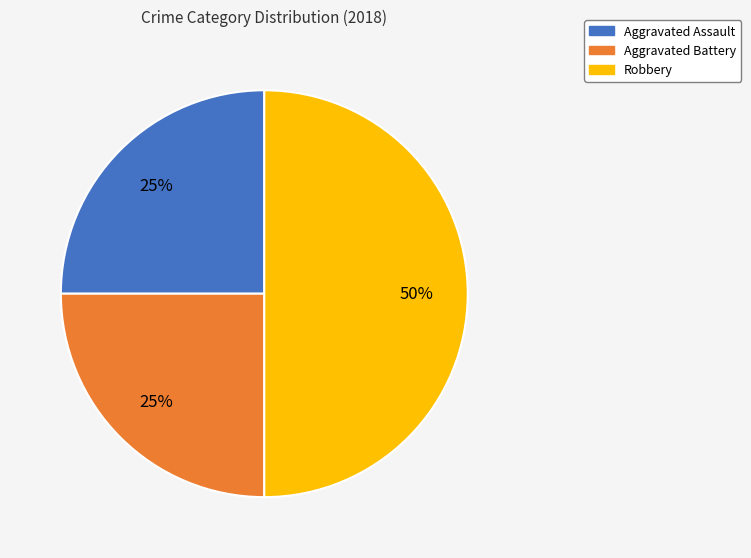

The Aggravated Assault slice represents 38% of the pie. True or false?

False